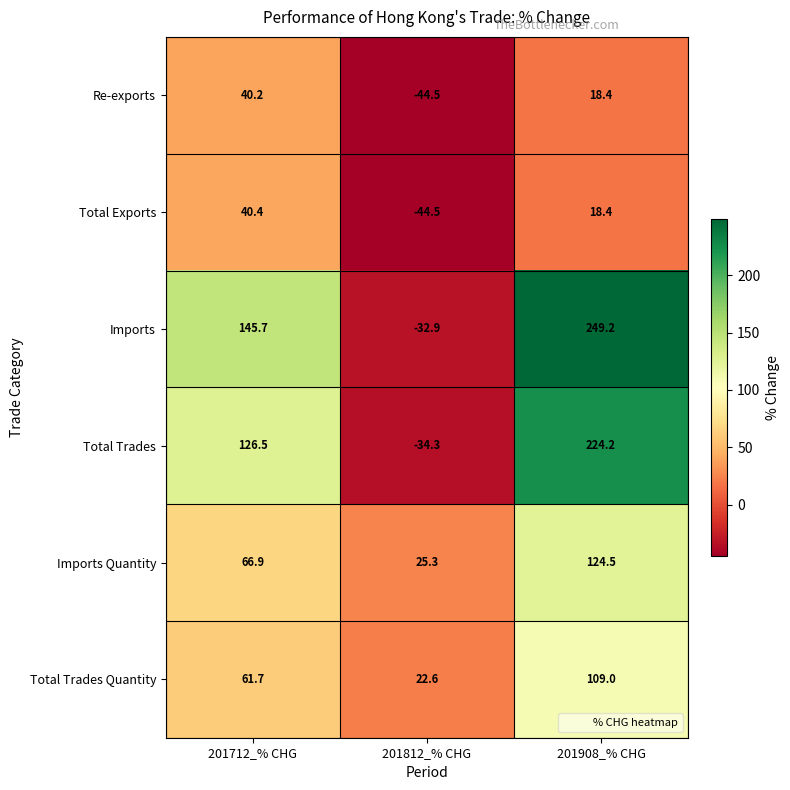

What is the total value across all series at 201908_% CHG?

743.7